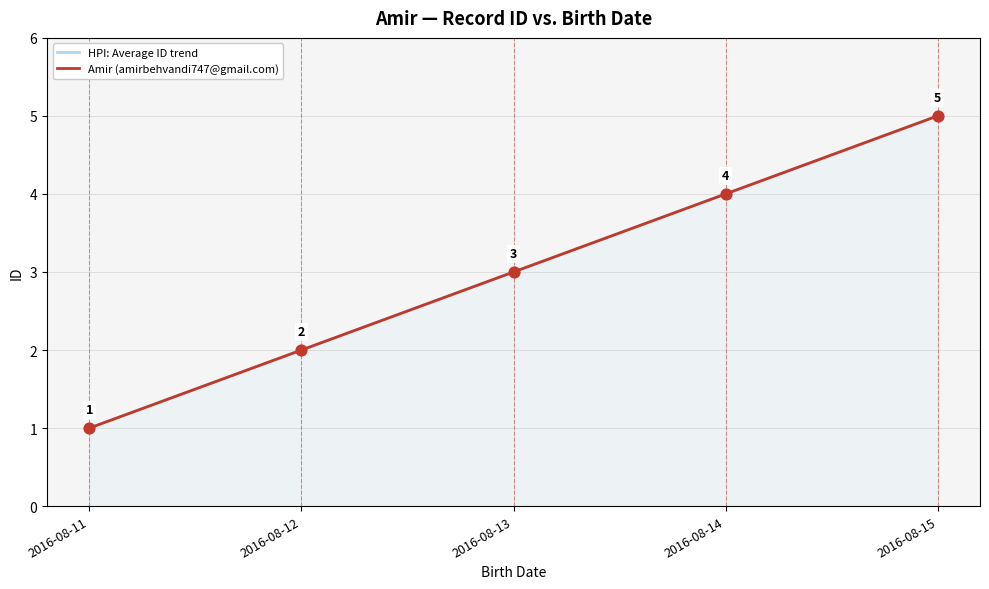

At how many categories does at least one series exceed 1?

4